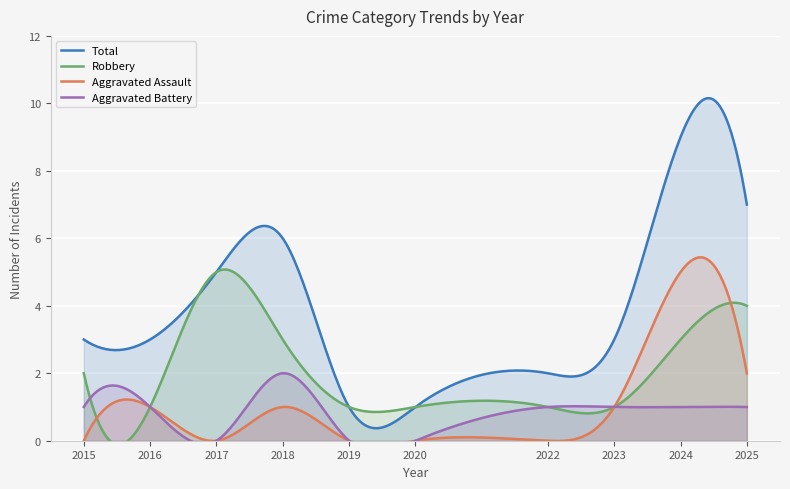

True or false: Total has a value of 1 at 2015.

False